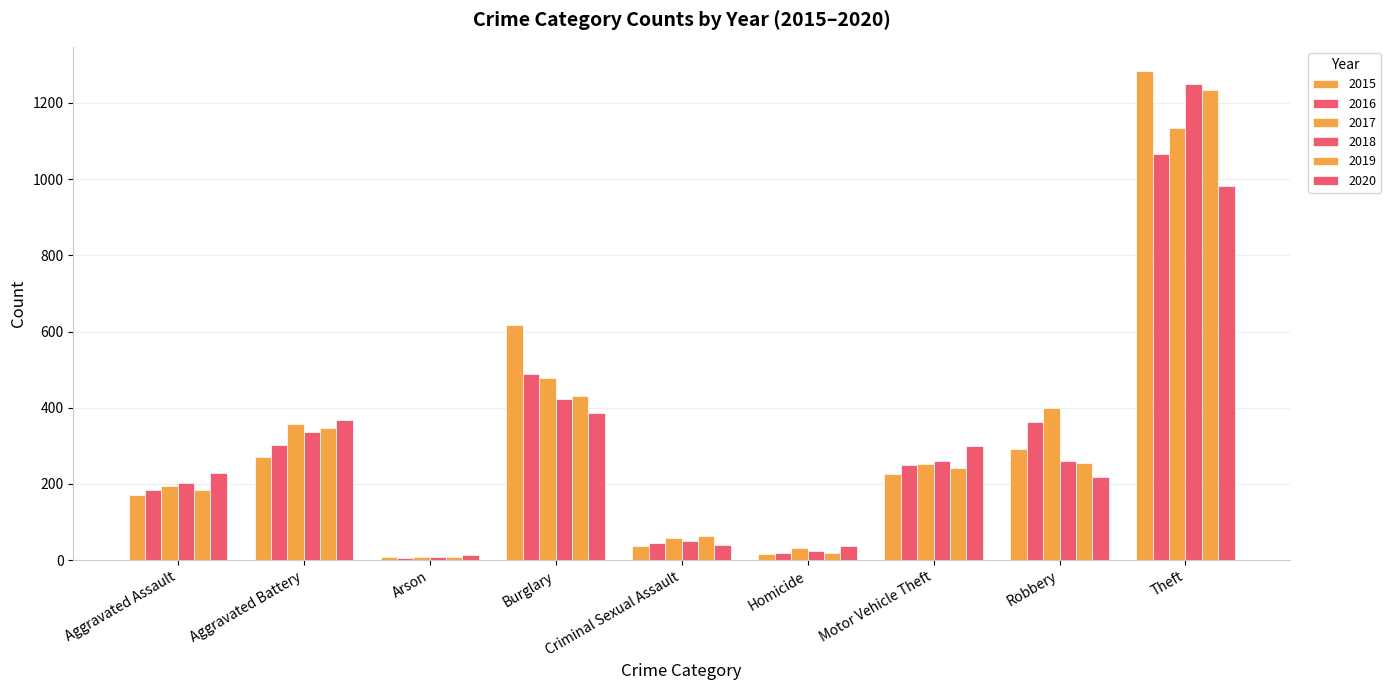

How many data points in 2015 are less than 225?

4